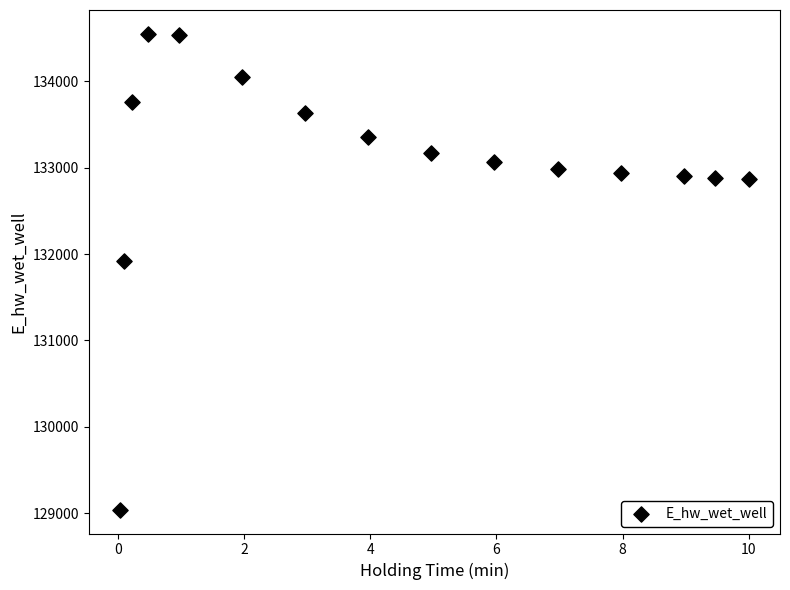

What Y value in the scatter plot is closest to 131794?

131914.3